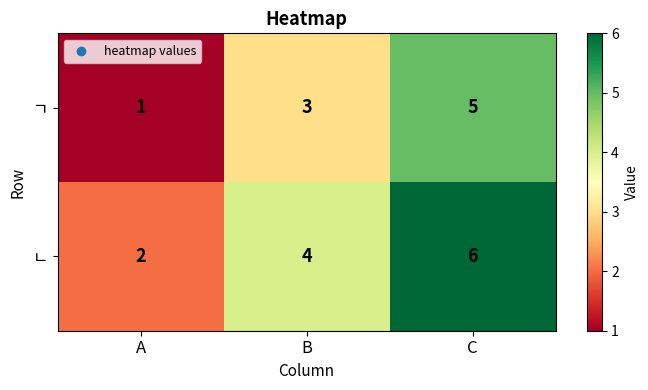

At which label is ㄴ closest to 4?

B